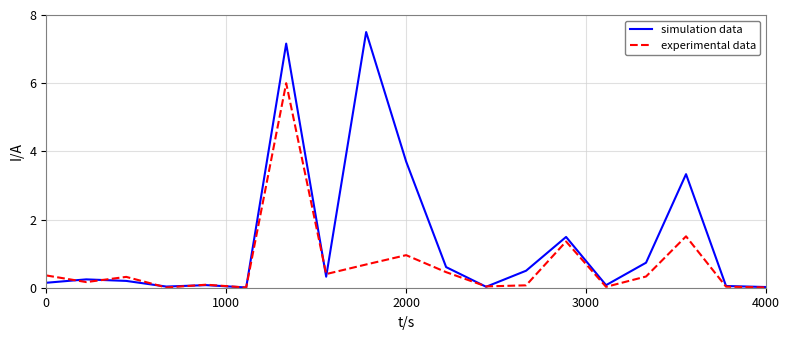

Does the chart have visible grid lines?

Yes